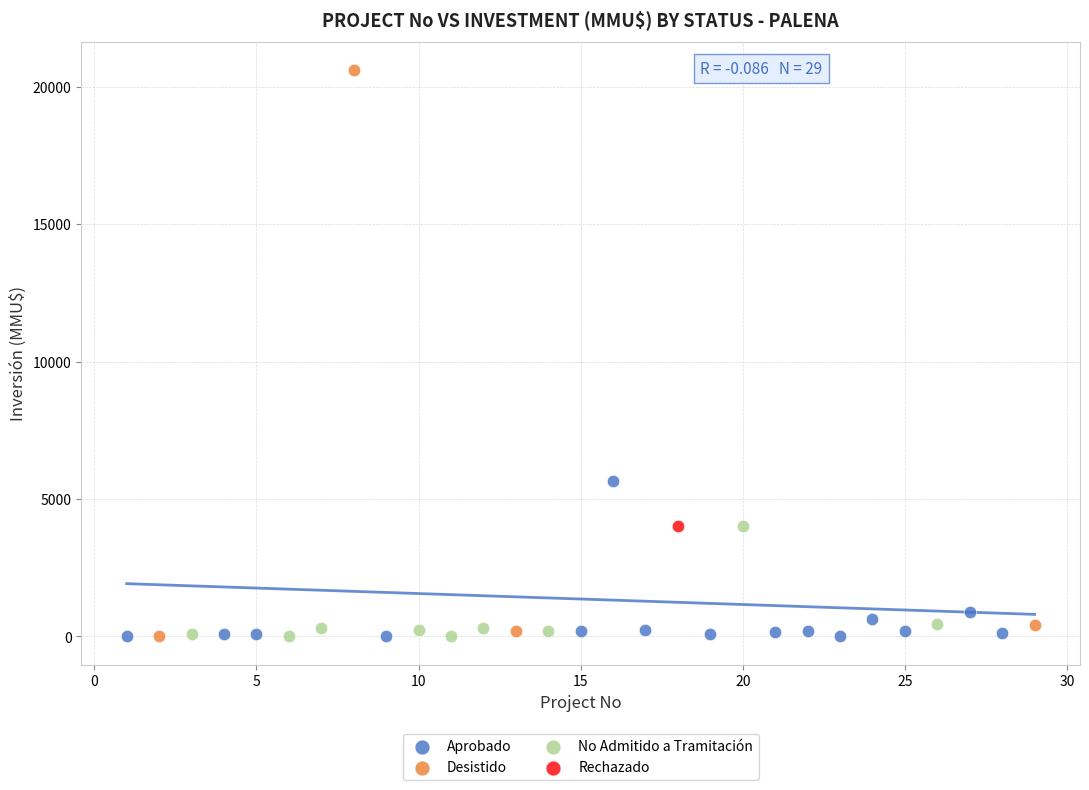

What are all the series names shown in the legend?

Aprobado, Desistido, No Admitido a Tramitación, Rechazado